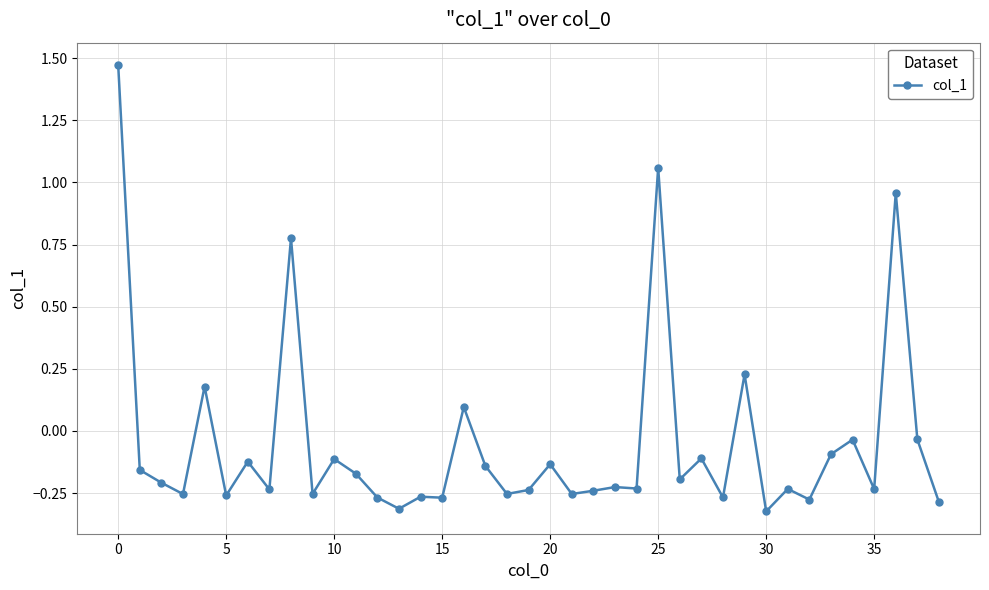

True or false: there are more than 1 points higher than both neighbors.

True